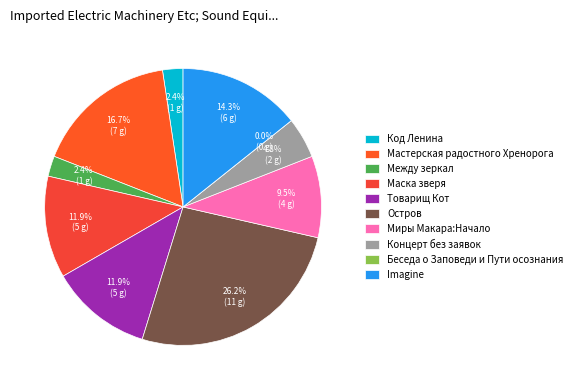

Does Товарищ Кот represent more than half of the total?

No